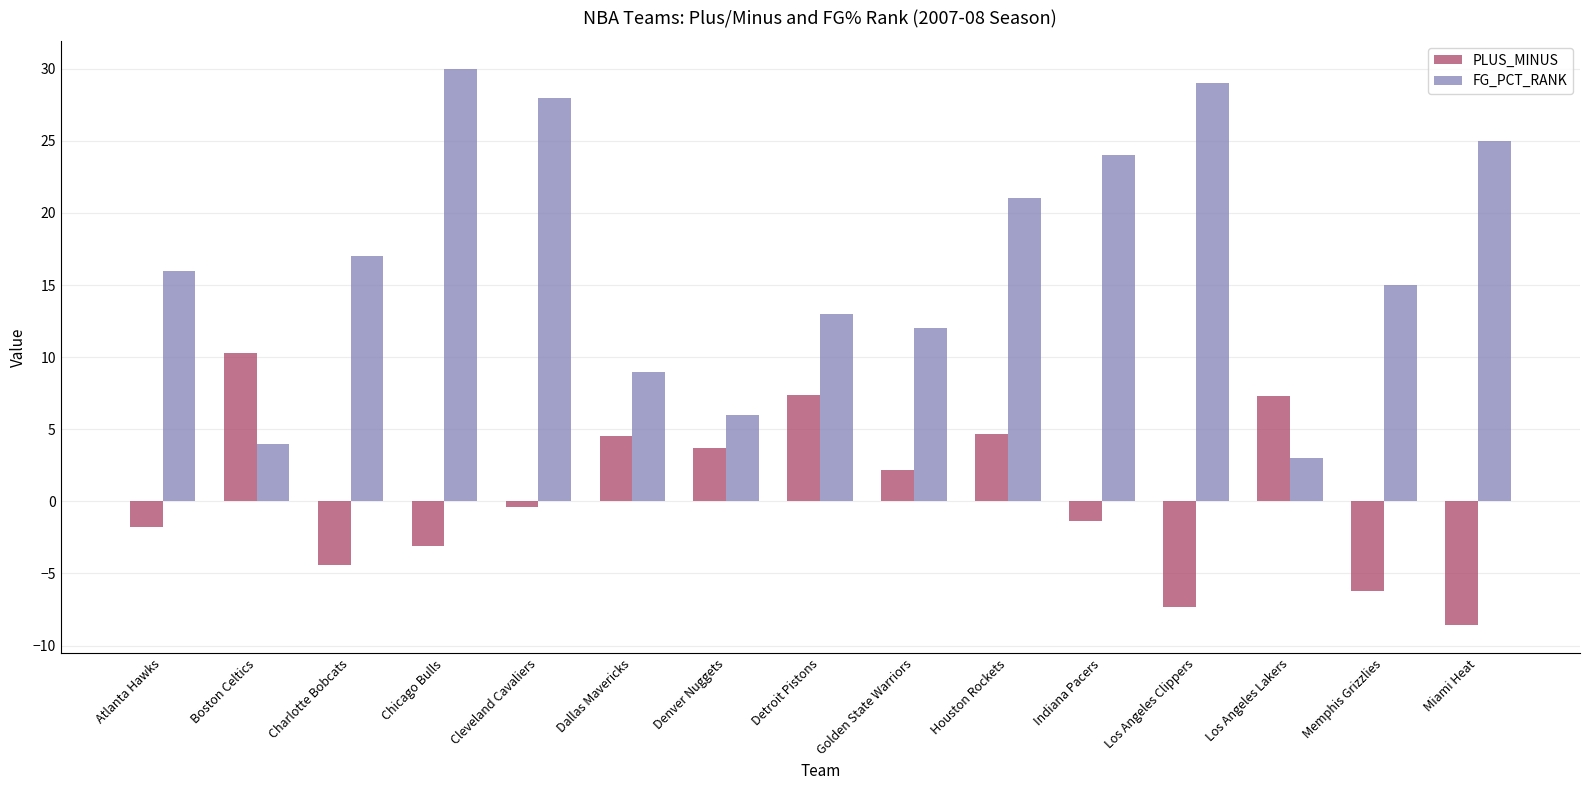

At how many categories does at least one series exceed 5?

15